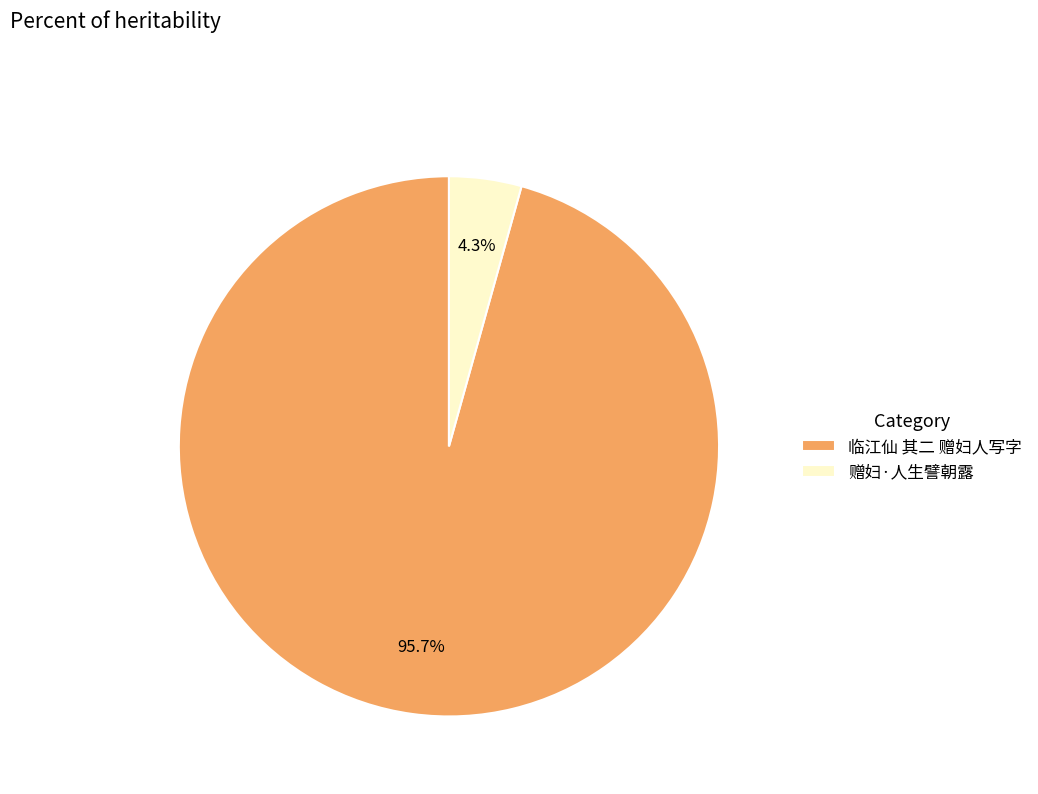

Which slice is the largest?

临江仙 其二 赠妇人写字